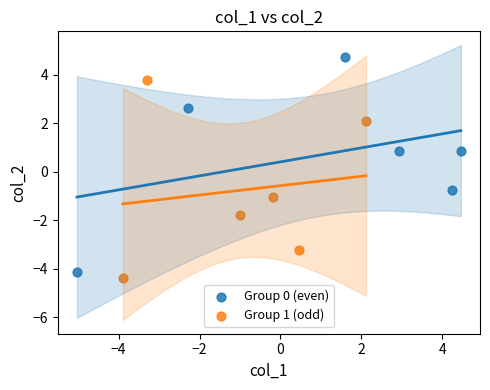

Which series has the widest spread of Y values?

Group 0 (even)